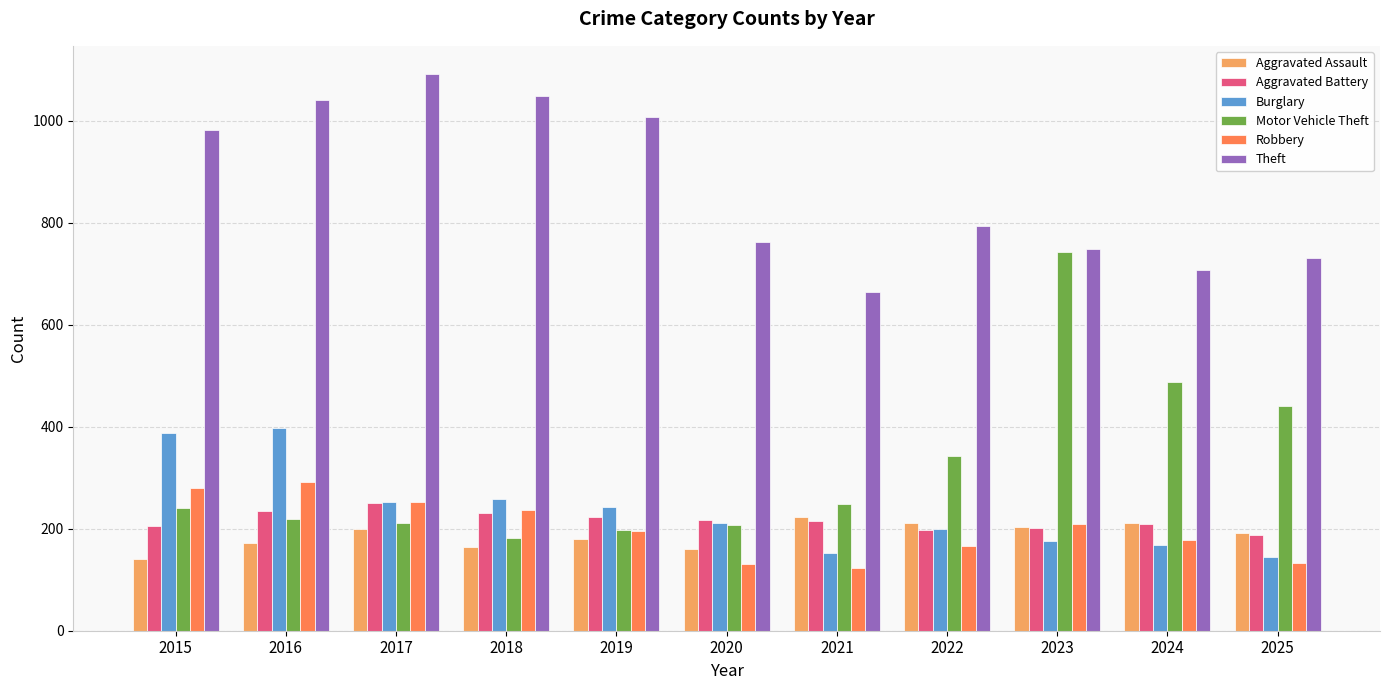

At which label is Theft closest to 878?

2022